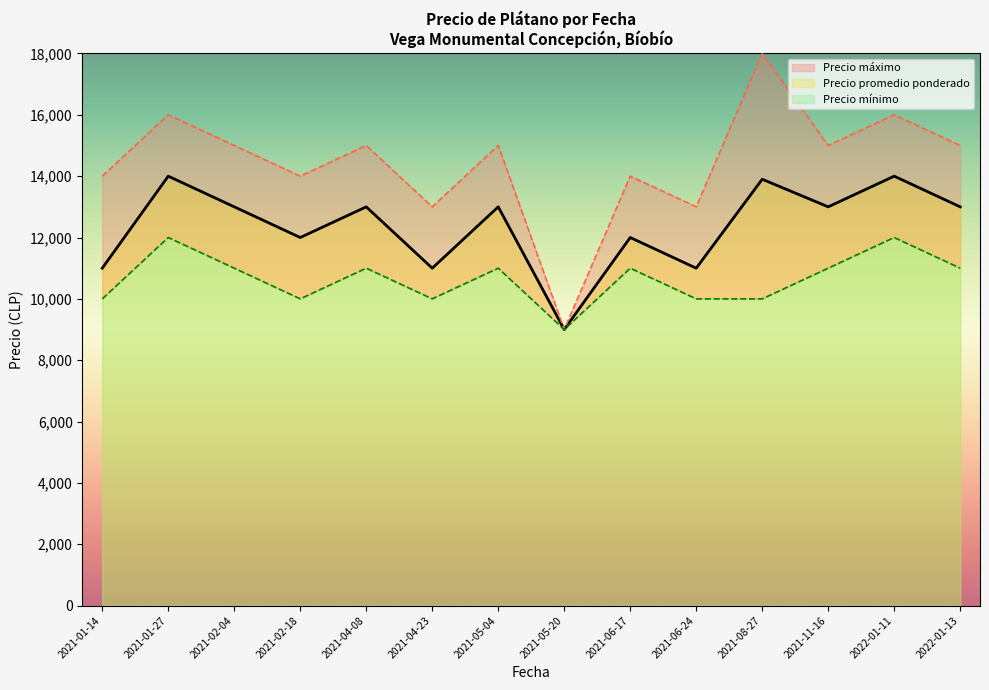

The value of Precio promedio ponderado at 2022-01-13 is 13000. True or false?

True